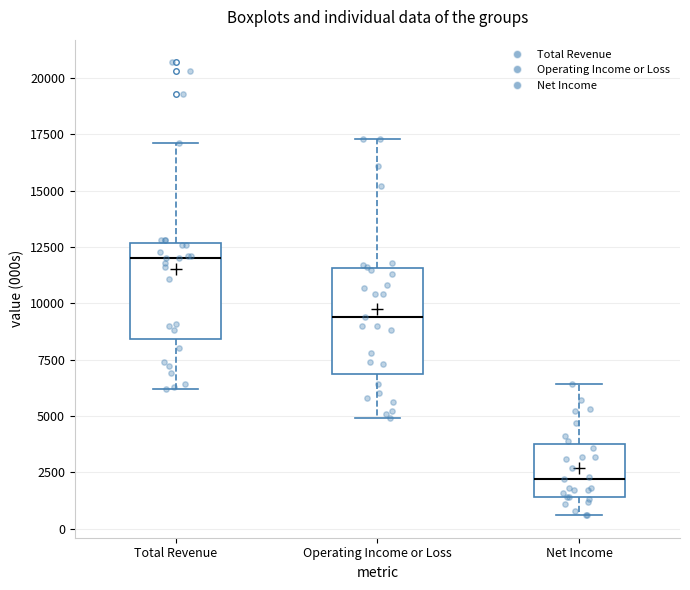

Reading left to right, read every box against the y-axis: the position of its median line, the range the box covers, and the ends of its whiskers. The values are not printed on the chart, so give them approximately, as read against the axis.

Total Revenue: median 12000, box 8500 to 12500, whiskers 6000 to 17000
Operating Income or Loss: median 9500, box 7000 to 11500, whiskers 5000 to 17500
Net Income: median 2000, box 1500 to 4000, whiskers 500 to 6500